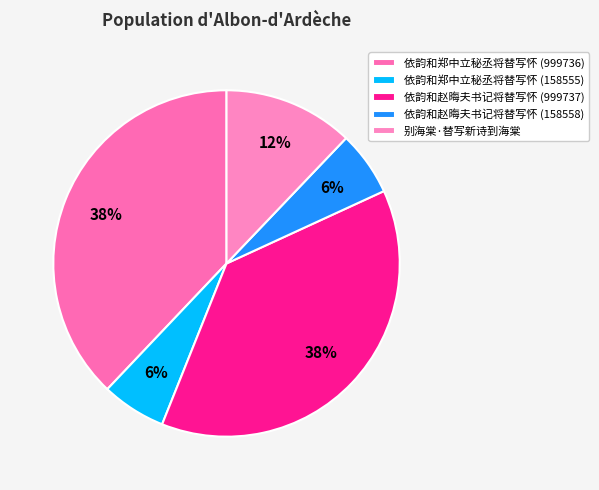

True or false: 依韵和赵晦夫书记将替写怀 (999737) accounts for 38% of the total.

True